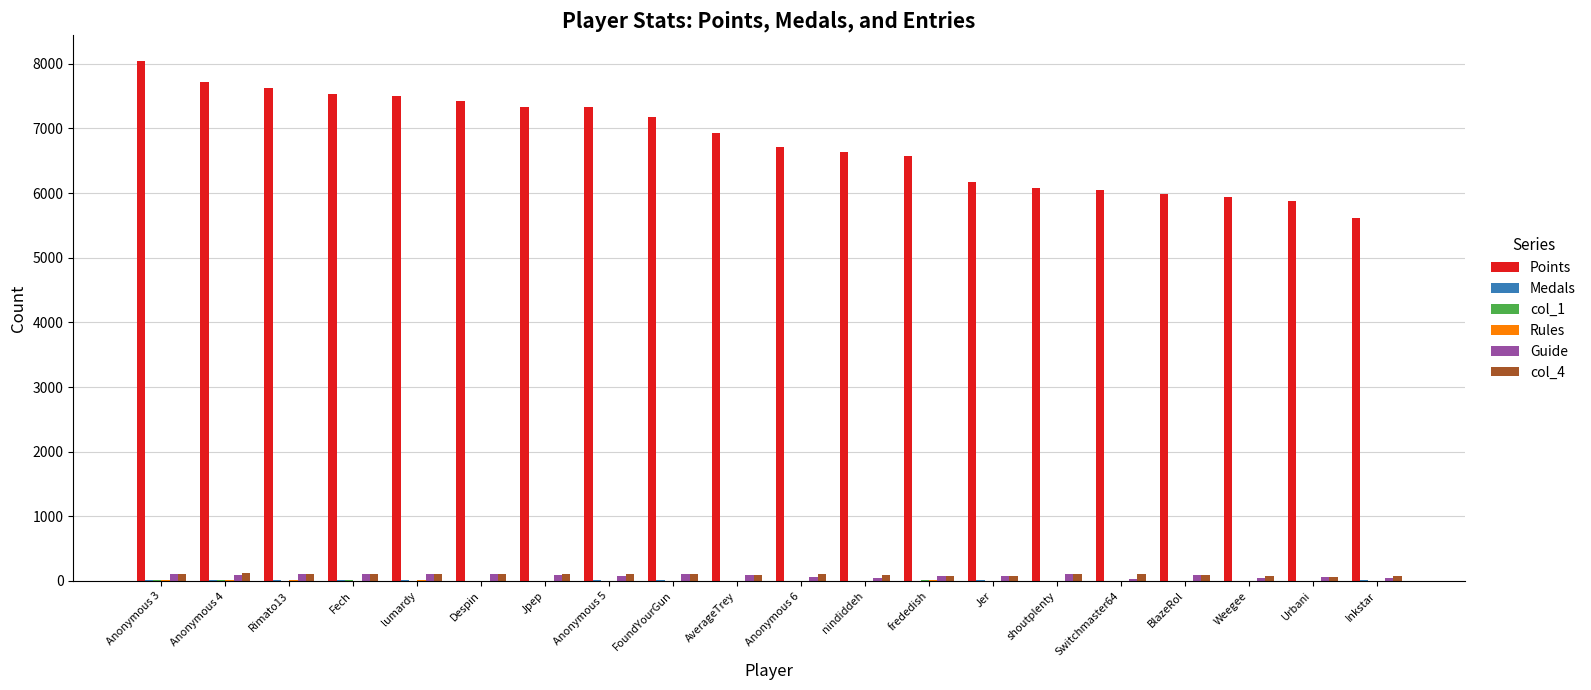

Which series has the largest total across all categories?

Points